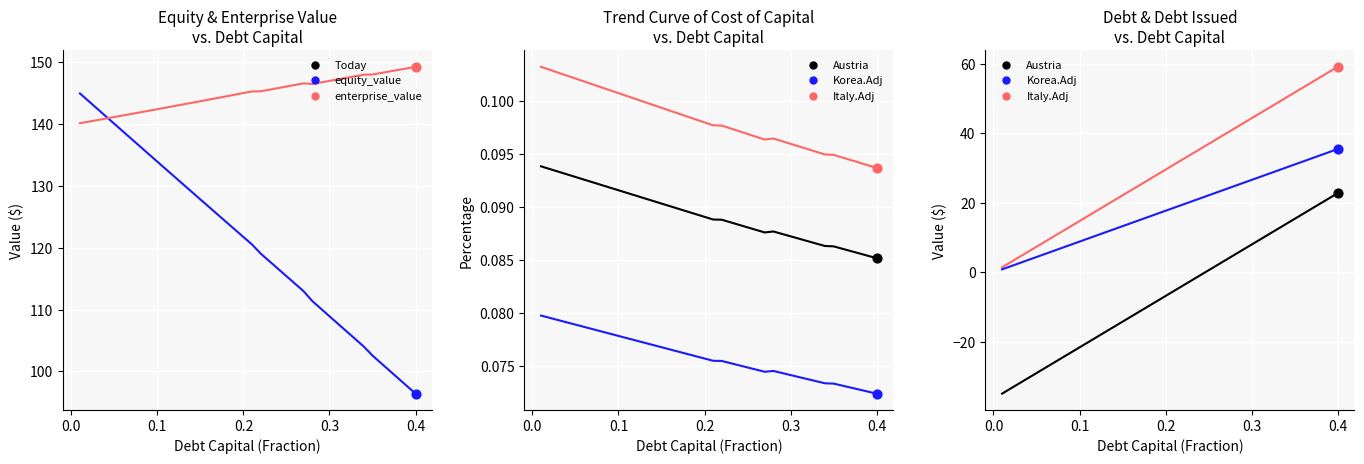

Which series reaches the maximum Y coordinate?

enterprise_value